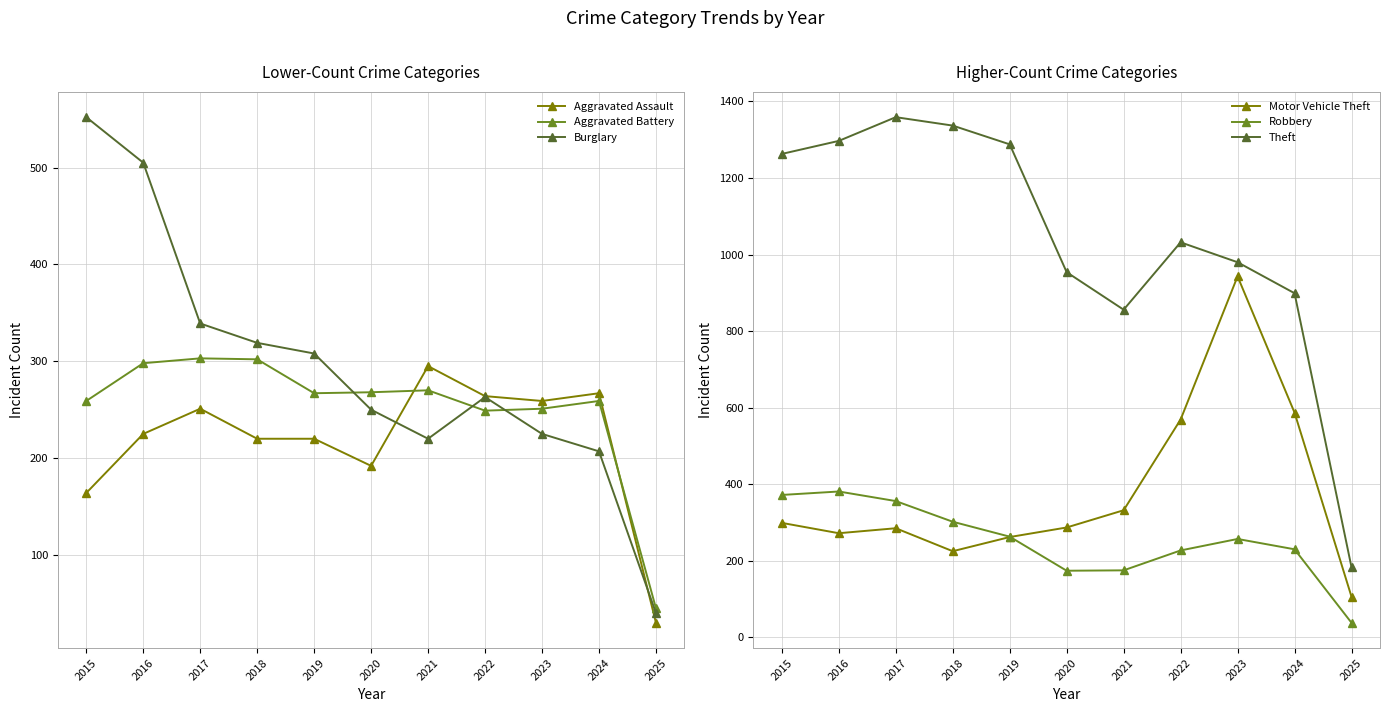

What are all the series names shown in the legend?

Aggravated Assault, Aggravated Battery, Burglary, Motor Vehicle Theft, Robbery, Theft